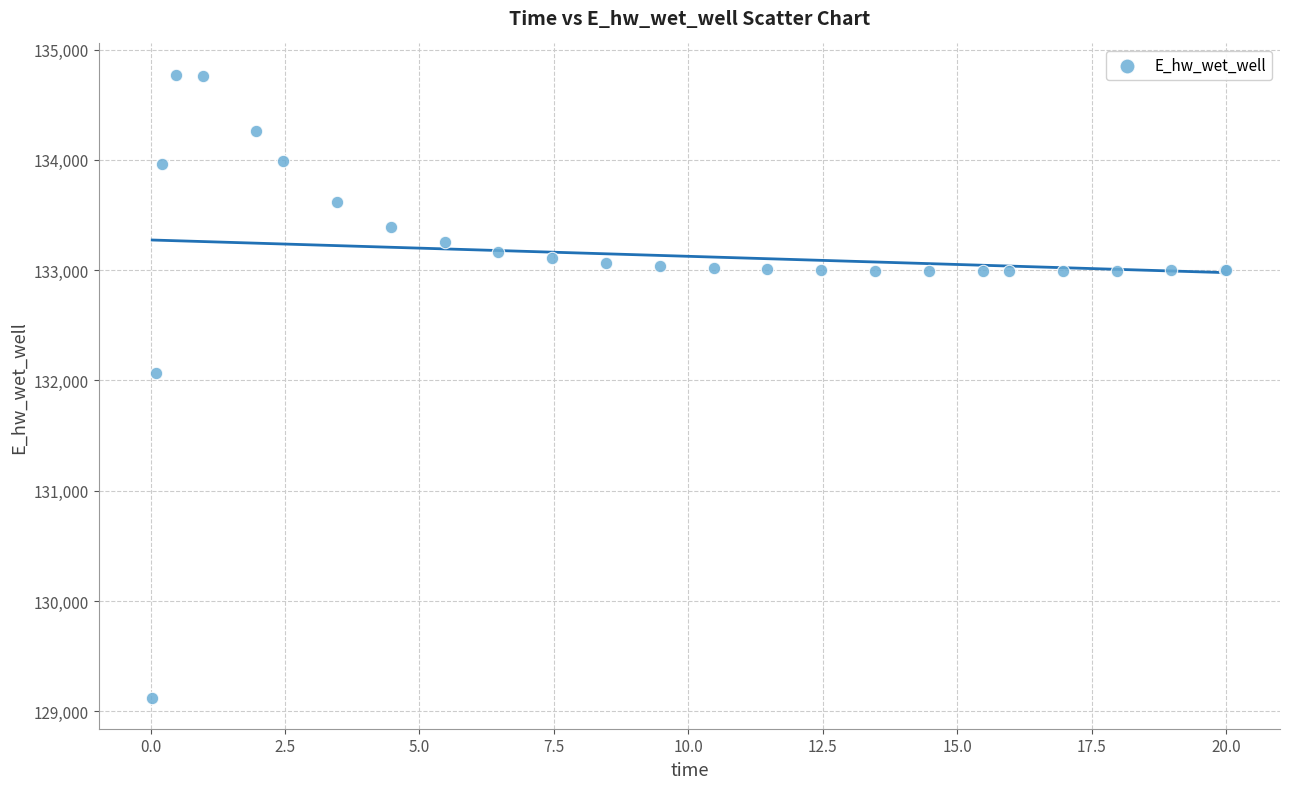

What Y value in the scatter plot is closest to 131949?

132072.4